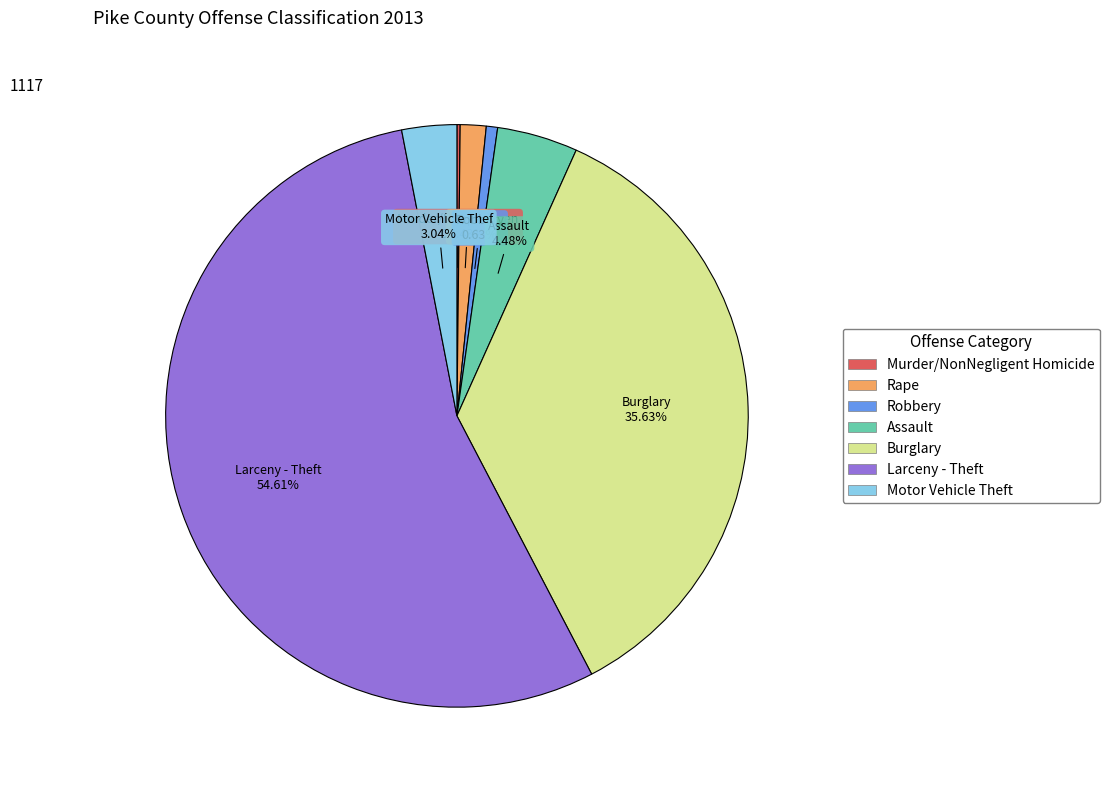

Is there any slice that represents more than half of the pie?

Yes